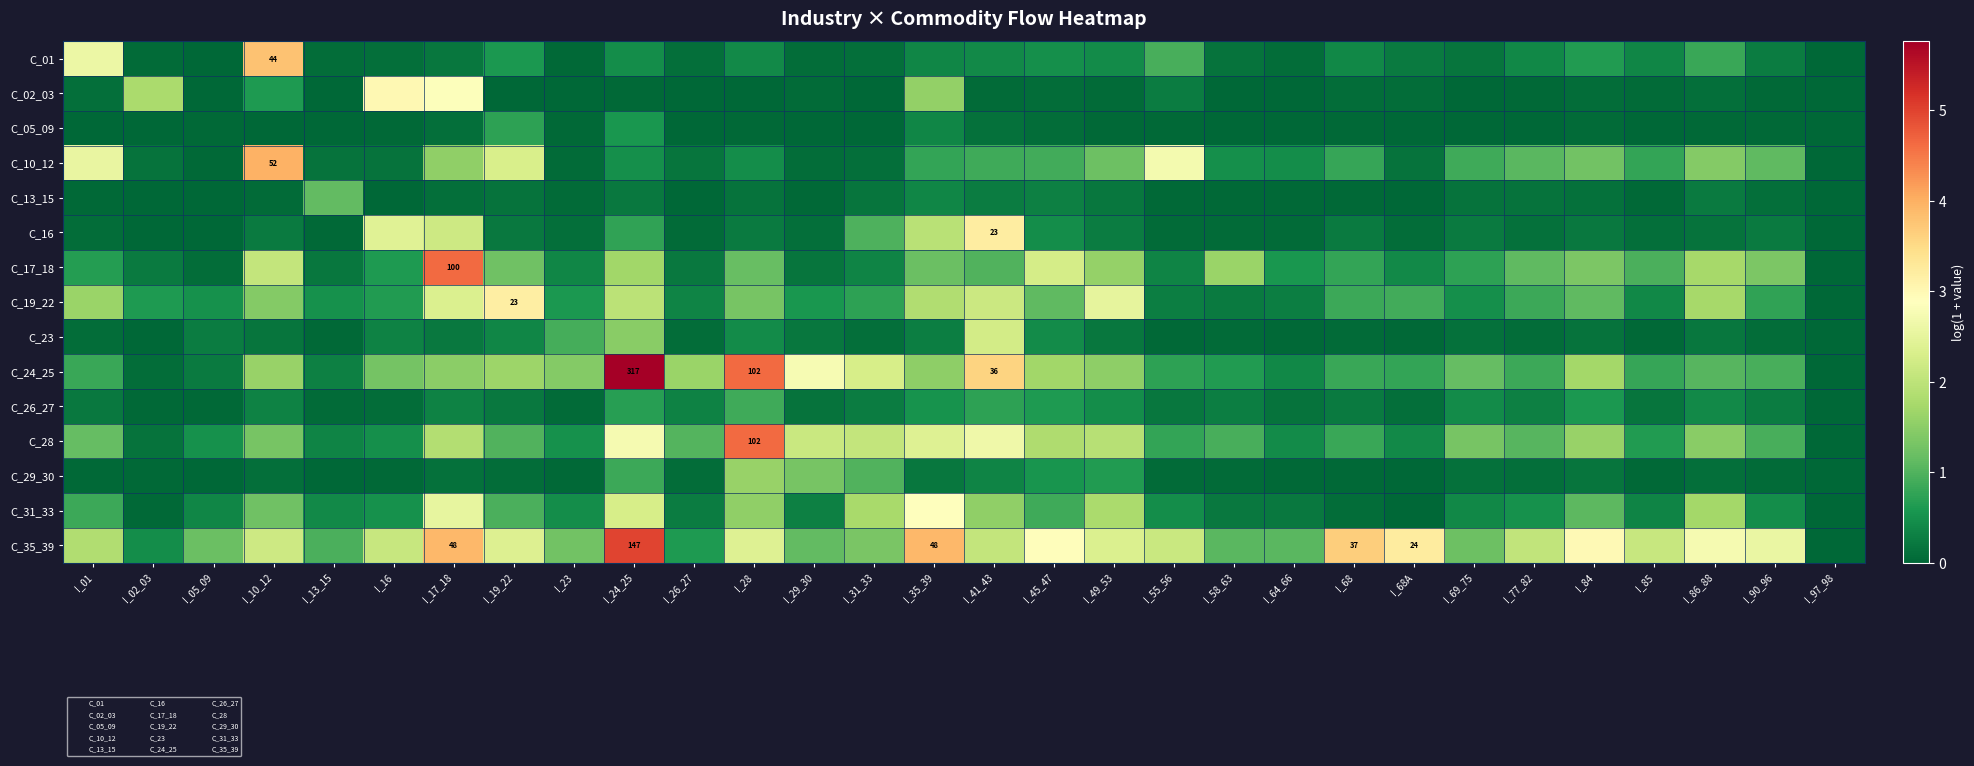

Which label corresponds to the smallest value in the chart?

I_97_98